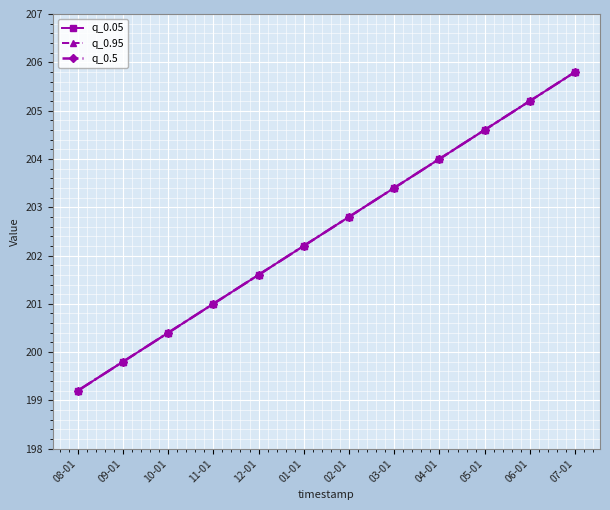

What is the sum of the q_0.95 values at 11-01 and 05-01?

405.6